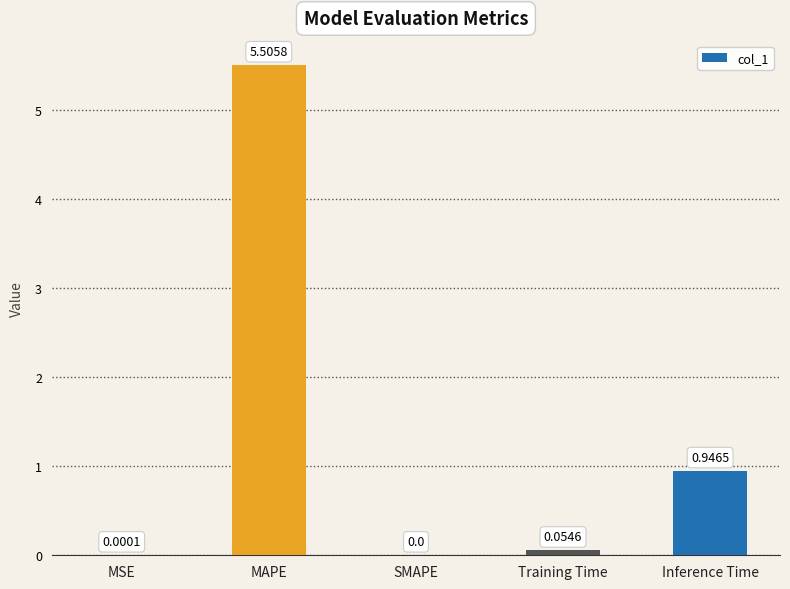

At which category does the chart reach its peak across all series?

MAPE